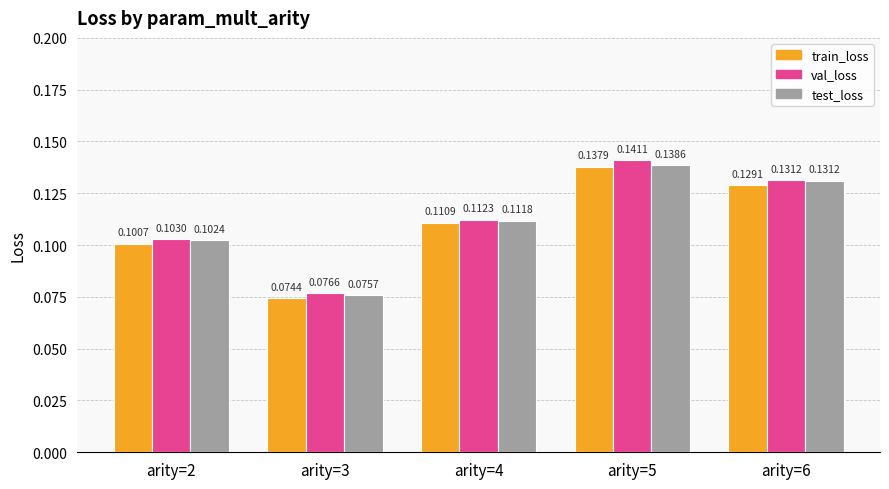

Rank the series by their average value, from highest to lowest.

val_loss, test_loss, train_loss